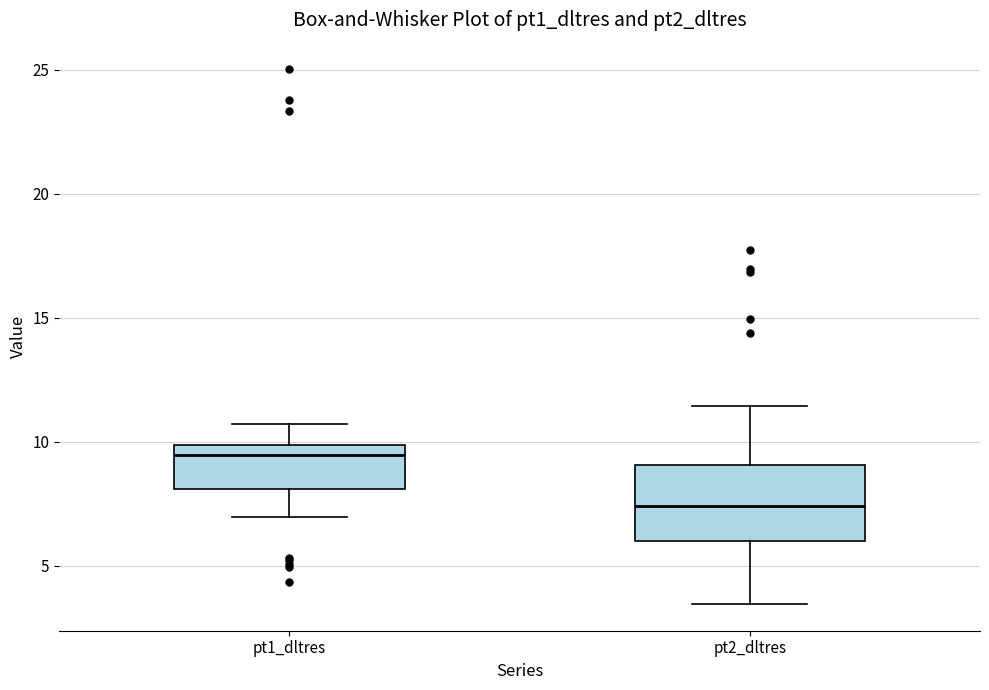

Where is the upper edge of the box for pt2_dltres on the y-axis? The values are not printed on the chart, so give them approximately, as read against the axis.

9.0